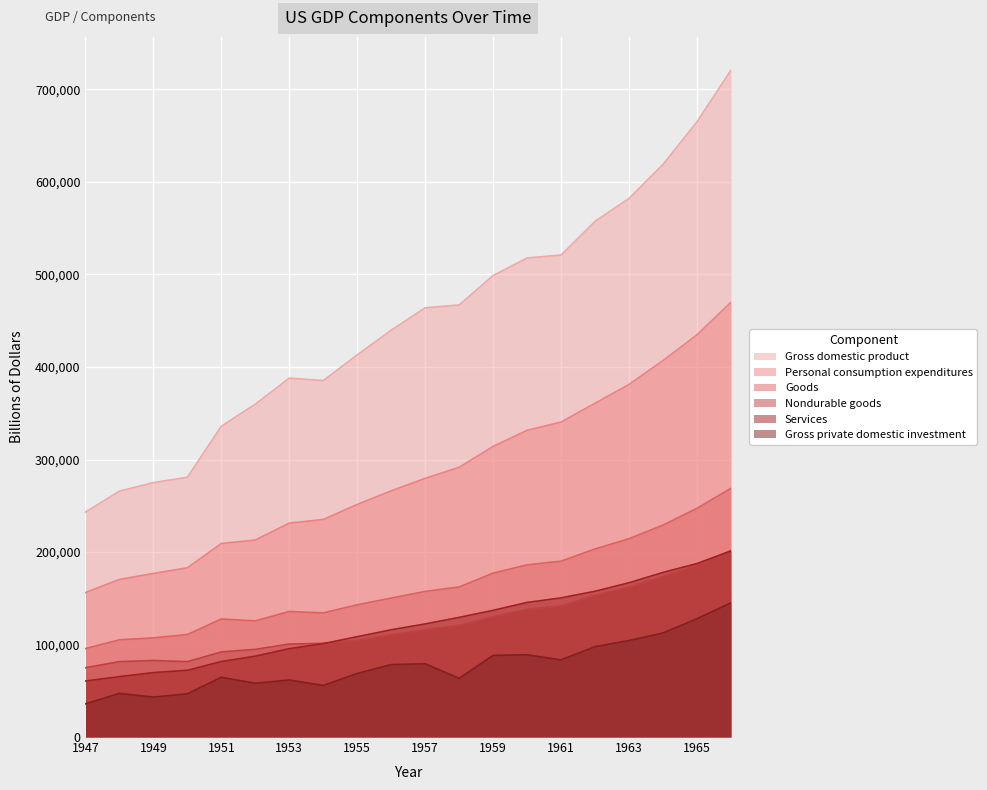

At which category does Goods reach its first local valley?

1952-03-31